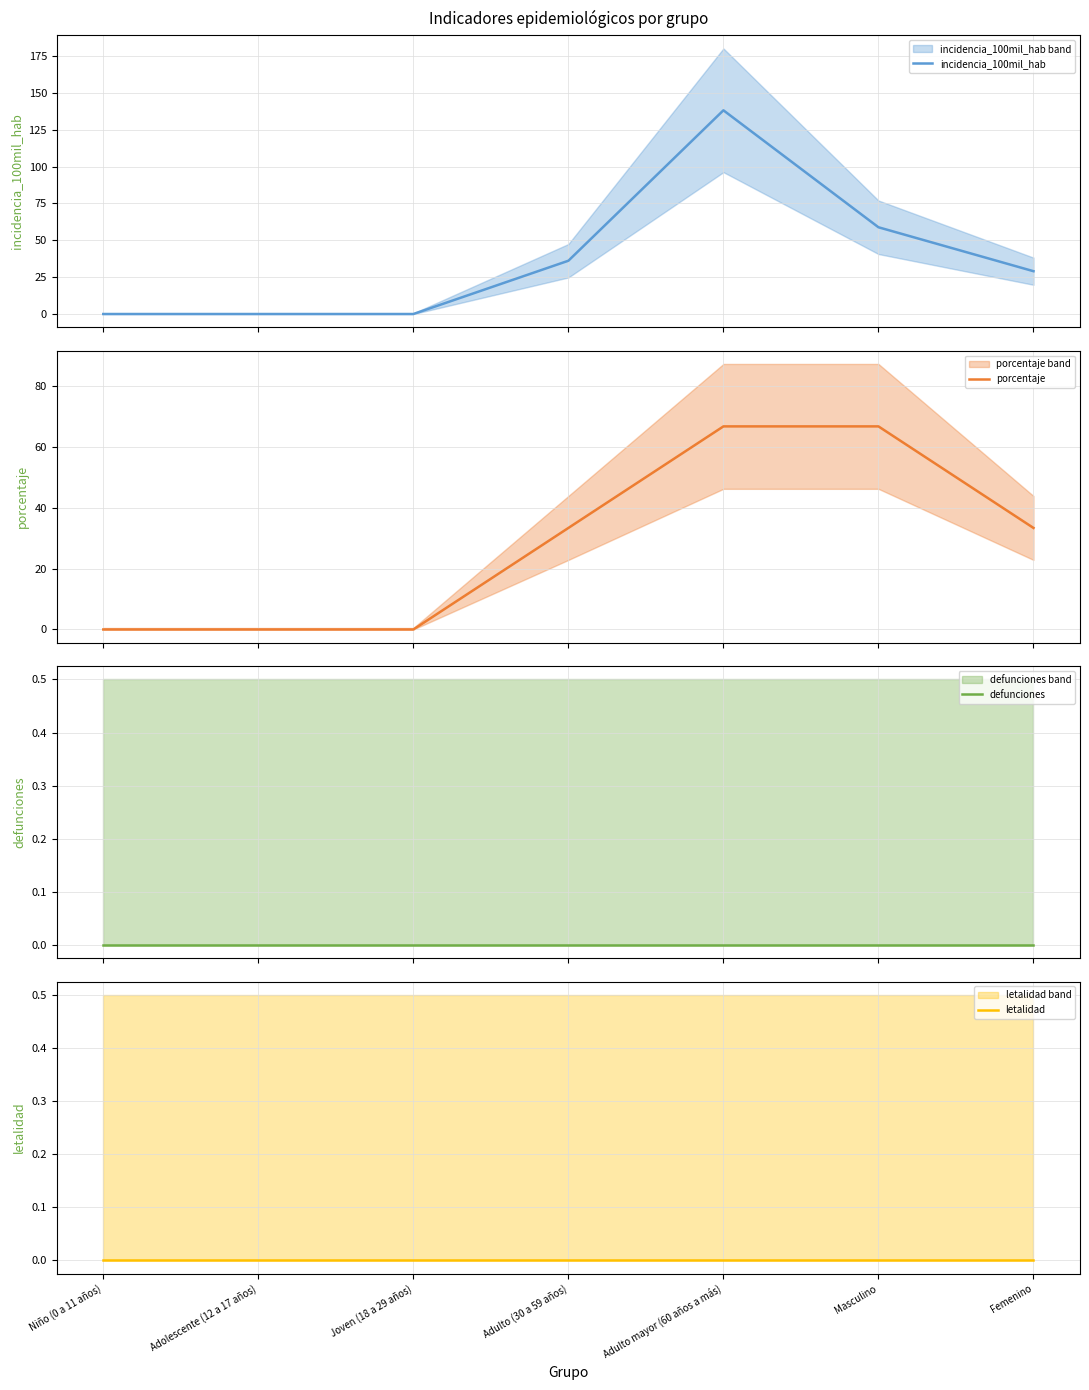

Reading right to left, what are all the values shown in this chart?

incidencia_100mil_hab: Femenino=29.1	Masculino=58.9	Adulto mayor (60 años a más)=138.2	Adulto (30 a 59 años)=36.1	Joven (18 a 29 años)=0.0	Adolescente (12 a 17 años)=0.0	Niño (0 a 11 años)=0.0
porcentaje: Femenino=33.3	Masculino=66.7	Adulto mayor (60 años a más)=66.7	Adulto (30 a 59 años)=33.3	Joven (18 a 29 años)=0.0	Adolescente (12 a 17 años)=0.0	Niño (0 a 11 años)=0.0
defunciones: Femenino=0.0	Masculino=0.0	Adulto mayor (60 años a más)=0.0	Adulto (30 a 59 años)=0.0	Joven (18 a 29 años)=0.0	Adolescente (12 a 17 años)=0.0	Niño (0 a 11 años)=0.0
letalidad: Femenino=0.0	Masculino=0.0	Adulto mayor (60 años a más)=0.0	Adulto (30 a 59 años)=0.0	Joven (18 a 29 años)=0.0	Adolescente (12 a 17 años)=0.0	Niño (0 a 11 años)=0.0